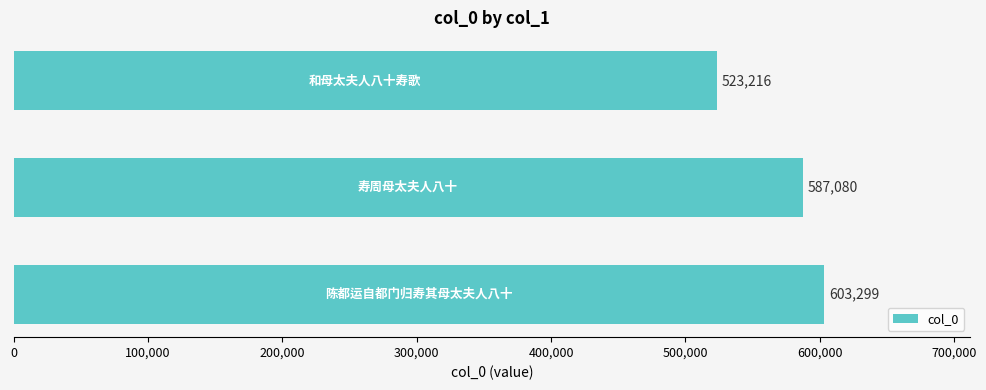

What is the difference between the maximum and minimum values?

80083